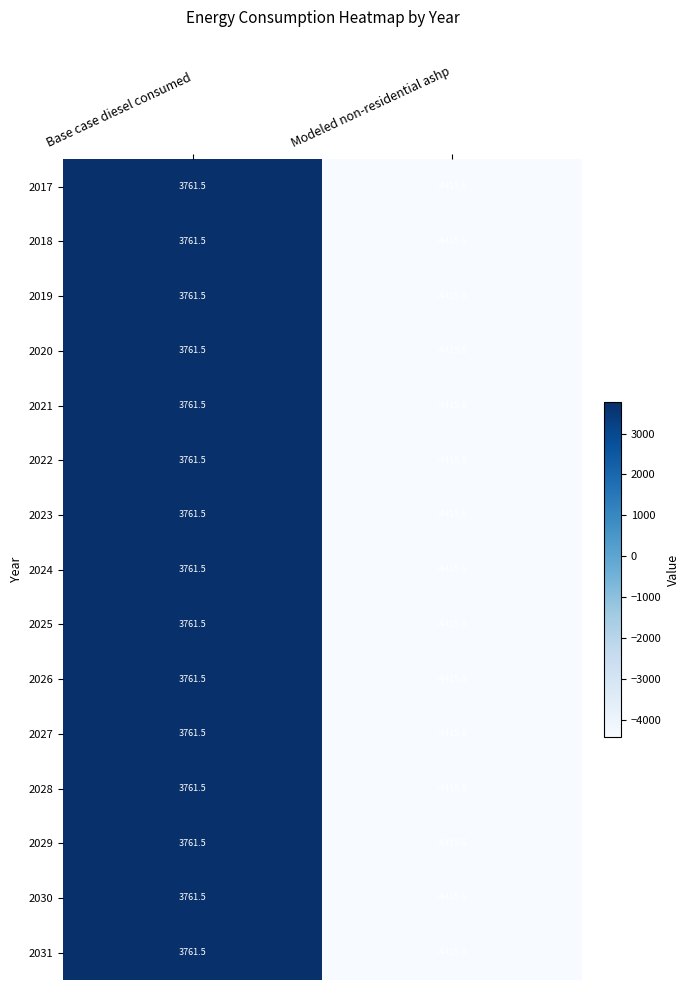

Rank the categories by 2031 value from highest to lowest.

Base case diesel consumed, Modeled non-residential ashp